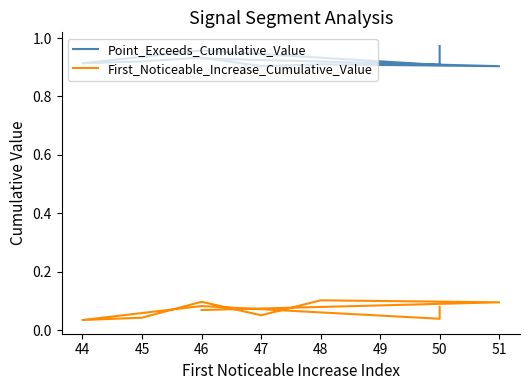

True or false: First_Noticeable_Increase_Cumulative_Value and Point_Exceeds_Cumulative_Value intersect in this chart.

False